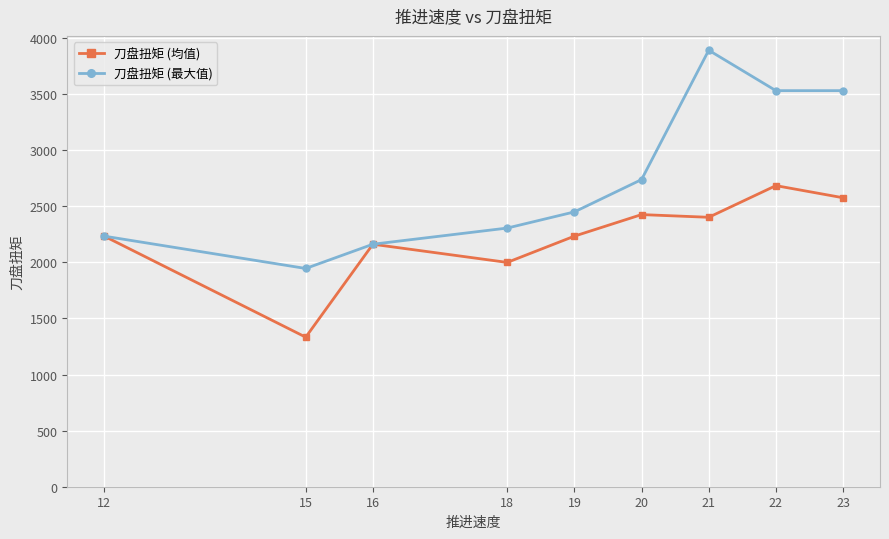

What is the minimum value for 刀盘扭矩 (最大值)?

1945.6